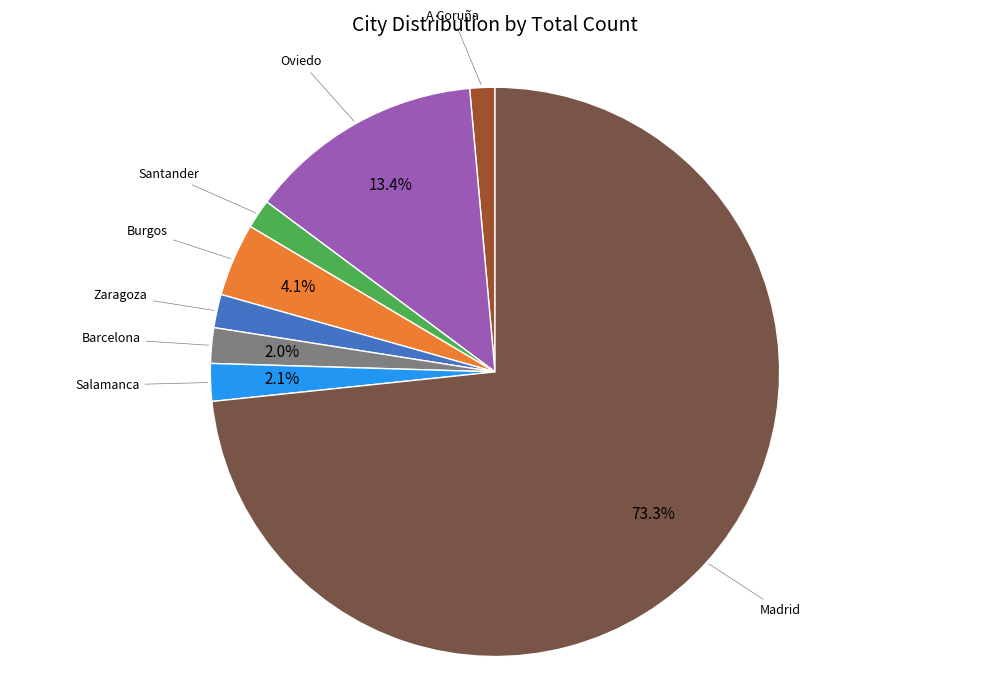

Is there a majority slice in this chart?

Yes